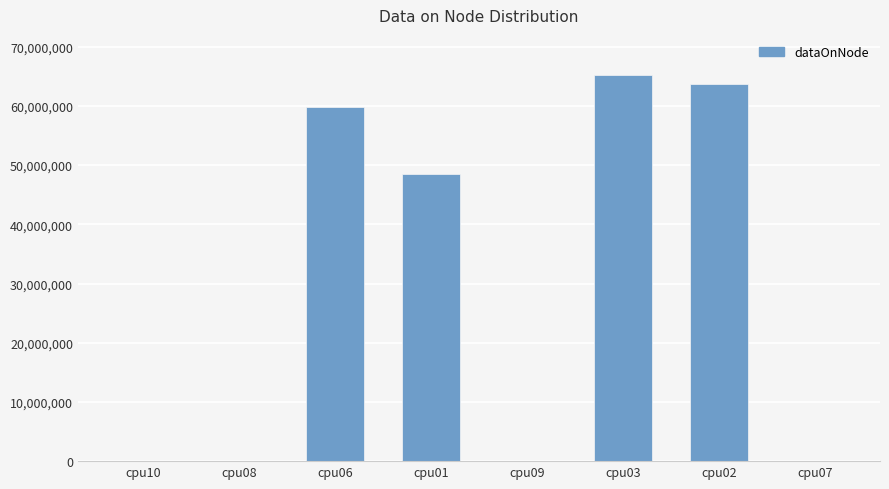

What is the maximum value shown in the chart?

65194860